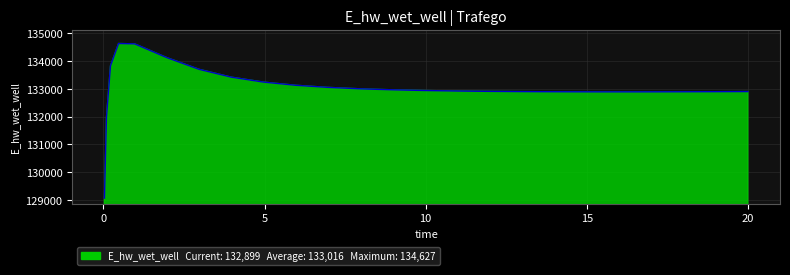

What is the maximum value shown in the chart?

134626.9